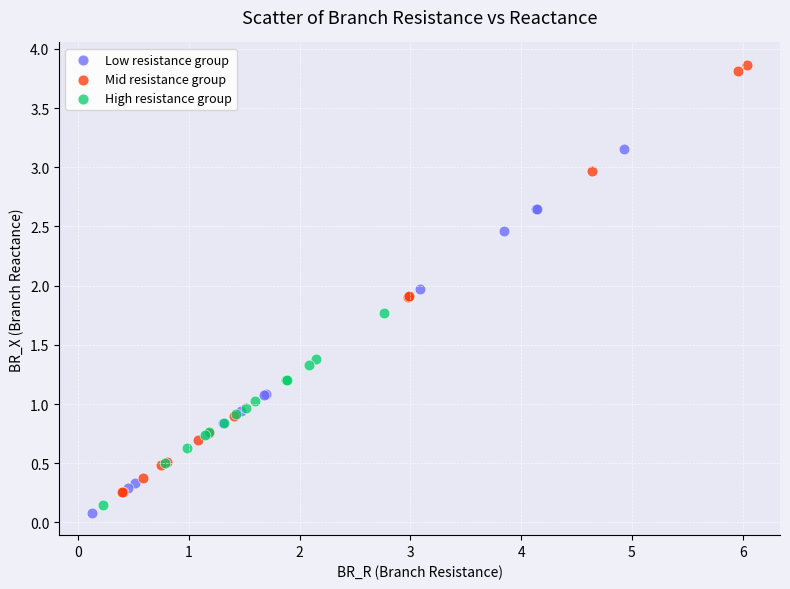

Which series reaches the maximum Y coordinate?

Mid resistance group